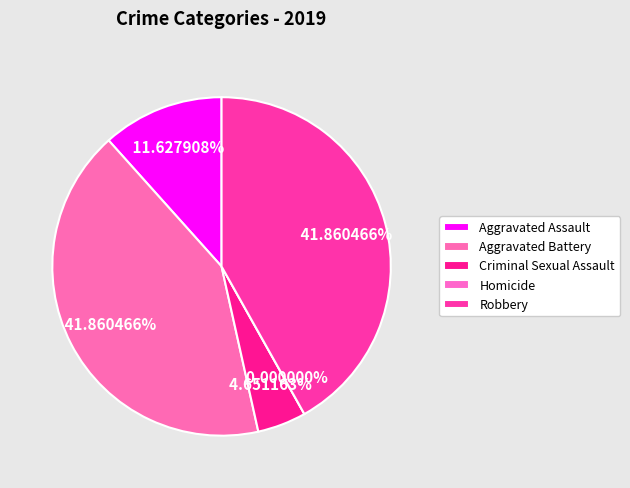

The Aggravated Battery slice represents 30% of the pie. True or false?

False